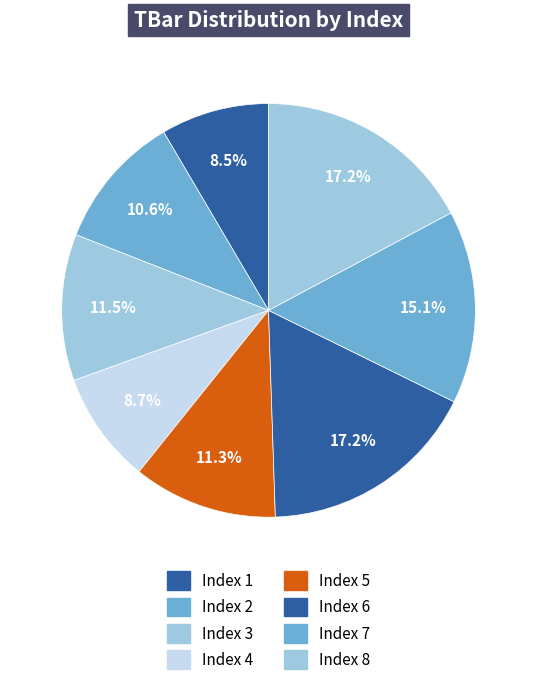

How many segments does this pie chart have?

8